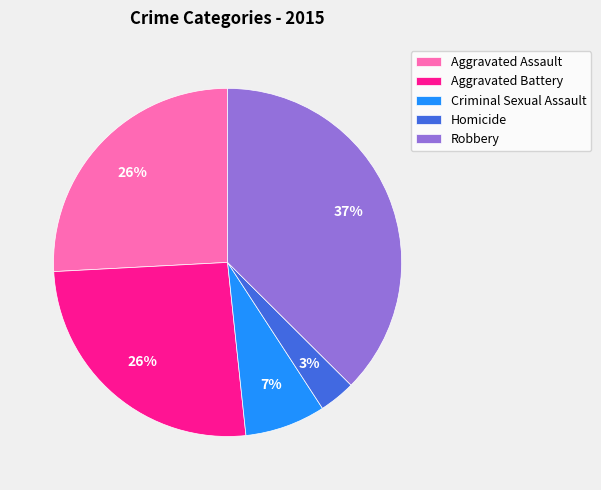

Which has a higher value, Aggravated Battery or Criminal Sexual Assault?

Aggravated Battery